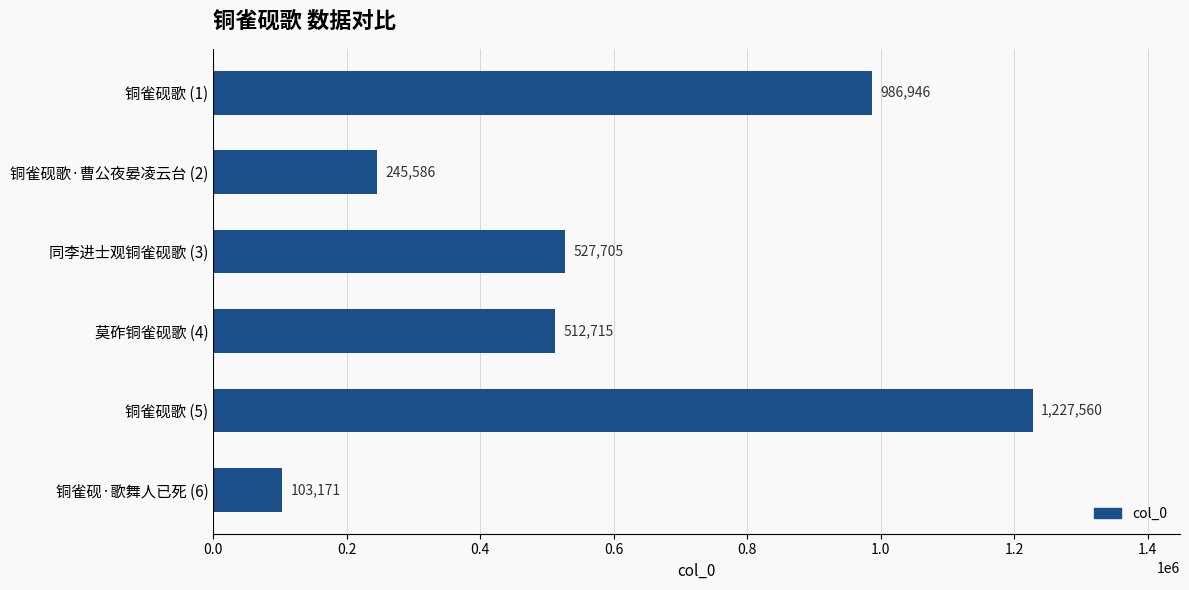

How many categories are shown in the chart?

6